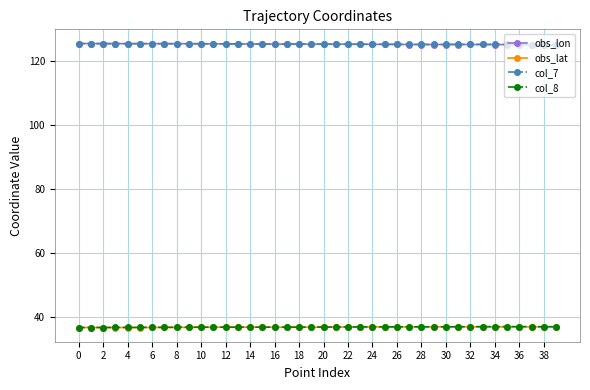

True or false: col_7 and col_8 intersect in this chart.

False